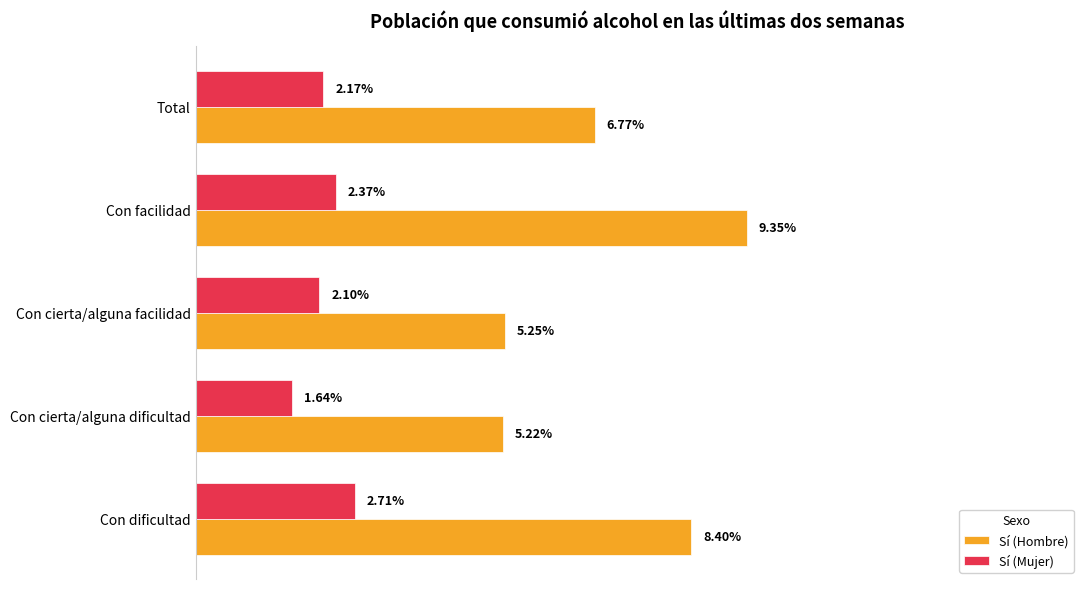

List the series in order of their overall mean, highest first.

Sí (Hombre), Sí (Mujer)